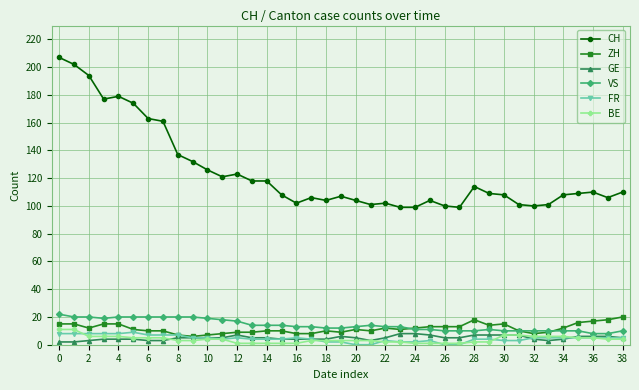

True or false: GE and CH intersect in this chart.

False